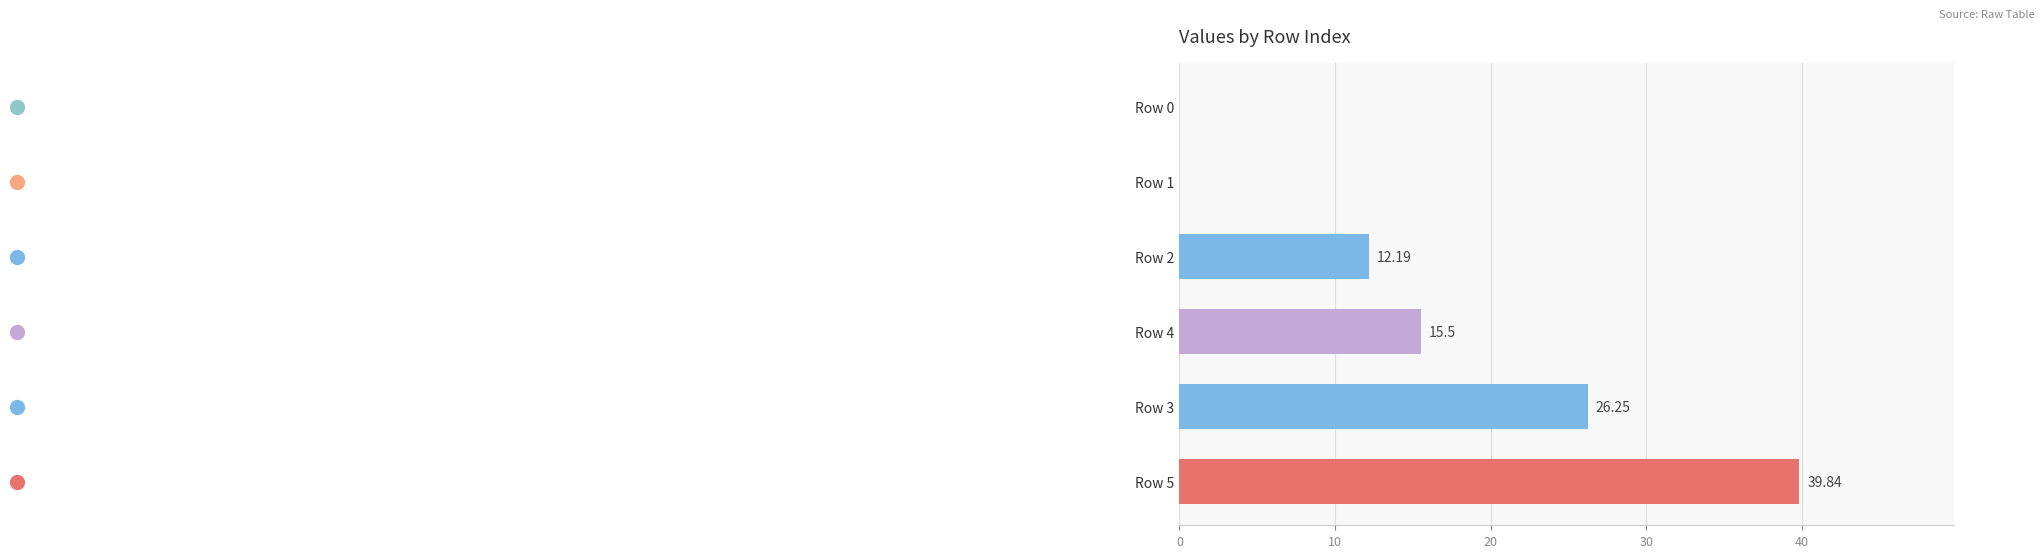

Does the chart contain stacked bars?

No